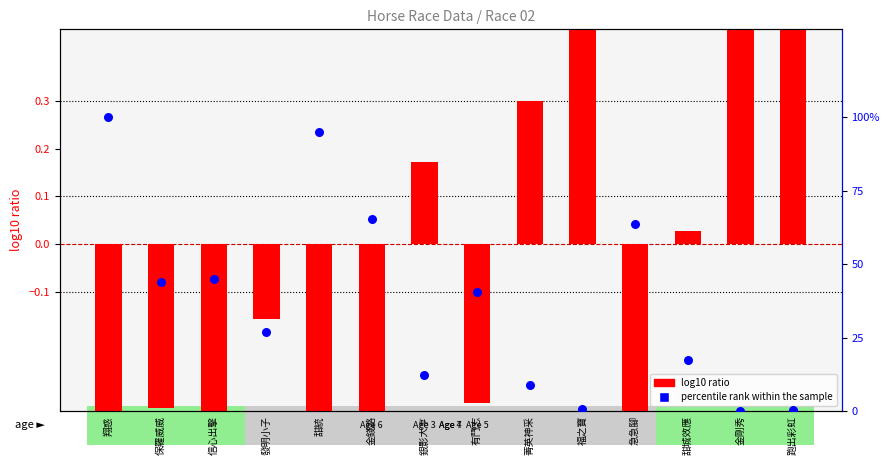

At which category is the sum across all series the highest?

翔惑